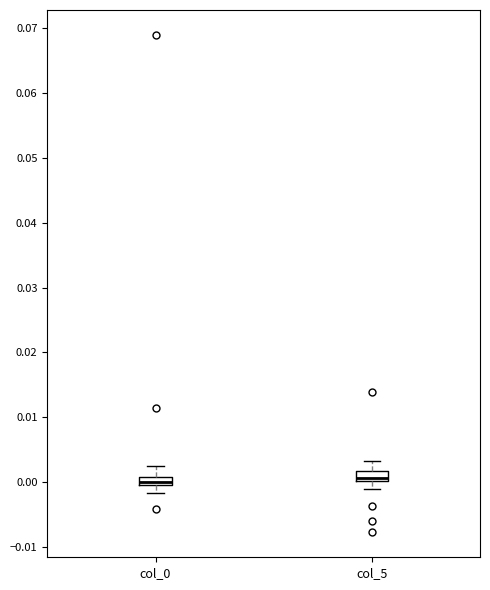

Where is the upper edge of the box for col_5 on the y-axis? The values are not printed on the chart, so give them approximately, as read against the axis.

0.002